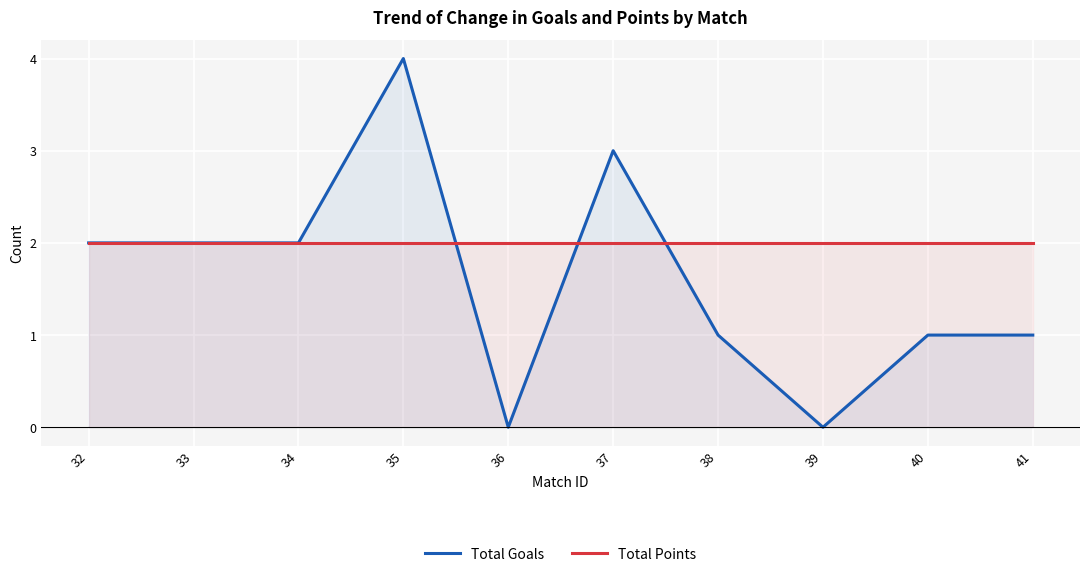

Which series changed the most between 34 and 40?

Total Goals